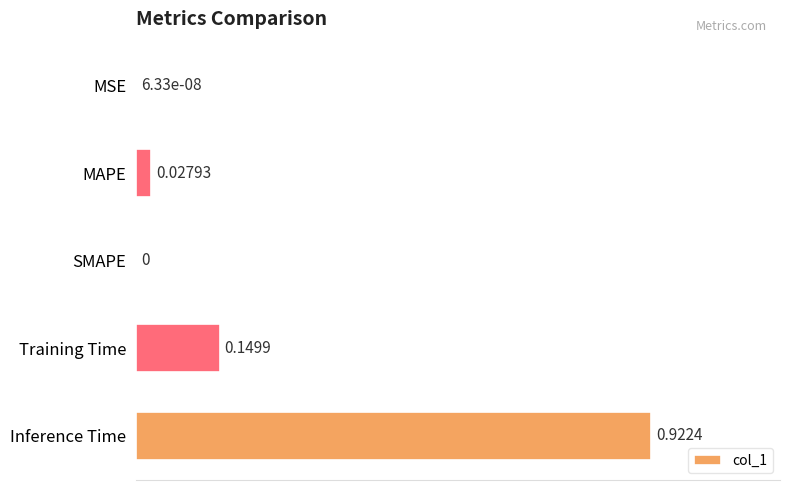

What is the sum of all values?

1.1